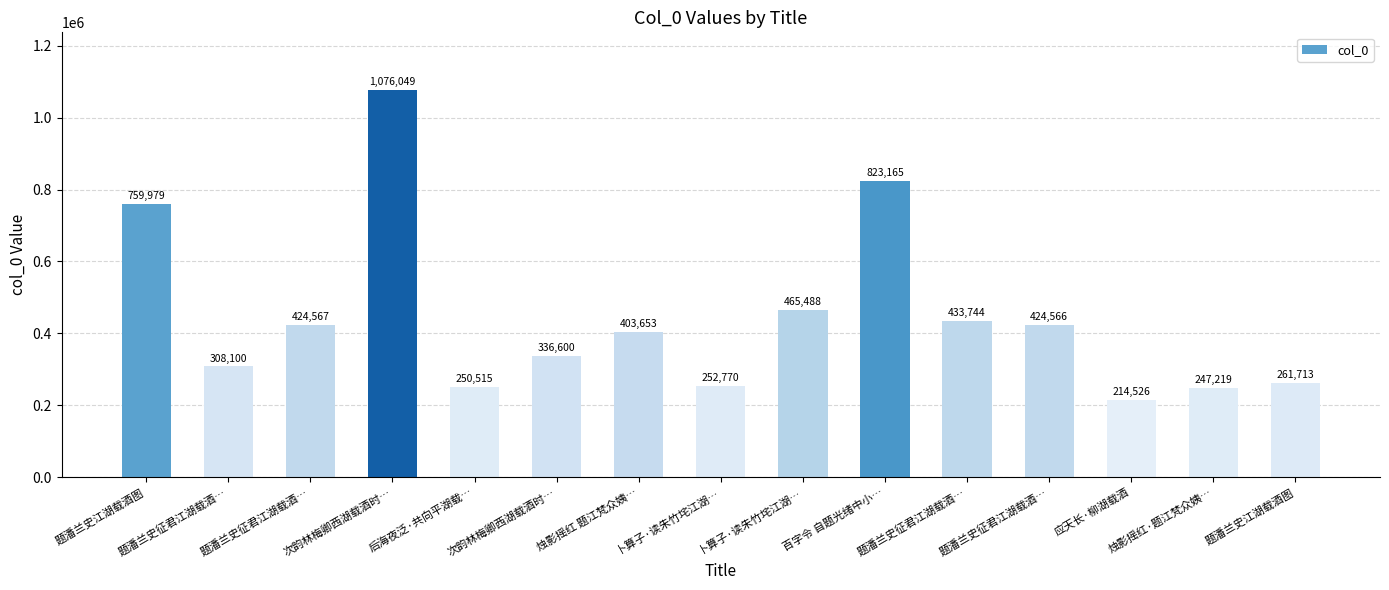

Count the number of categories in the chart.

15